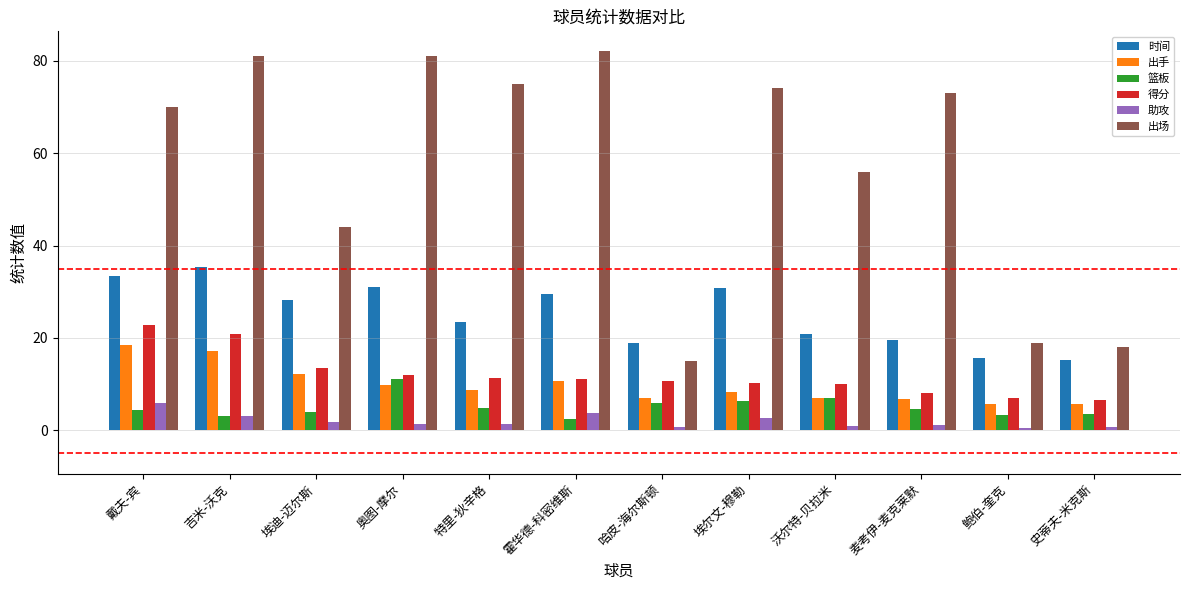

List the series in order of their peak value, highest first.

出场, 时间, 得分, 出手, 篮板, 助攻